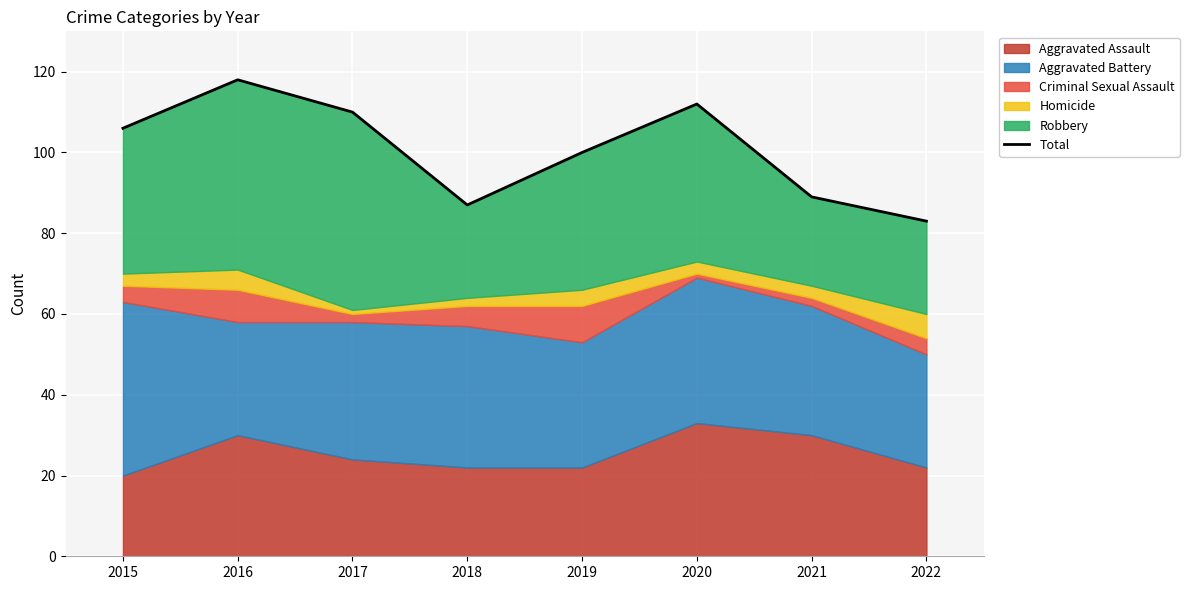

Does the chart display data point markers on the line(s)?

No